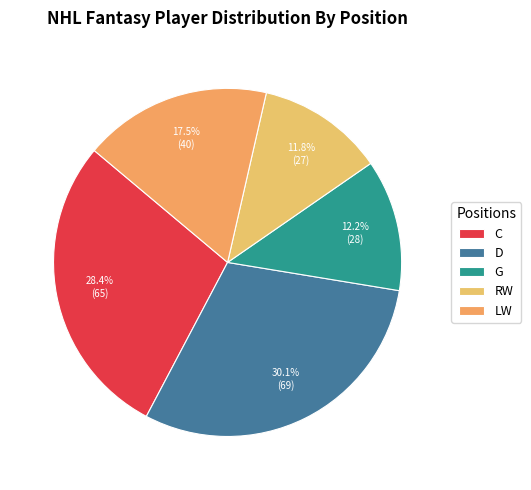

How many slices are in this pie chart?

5